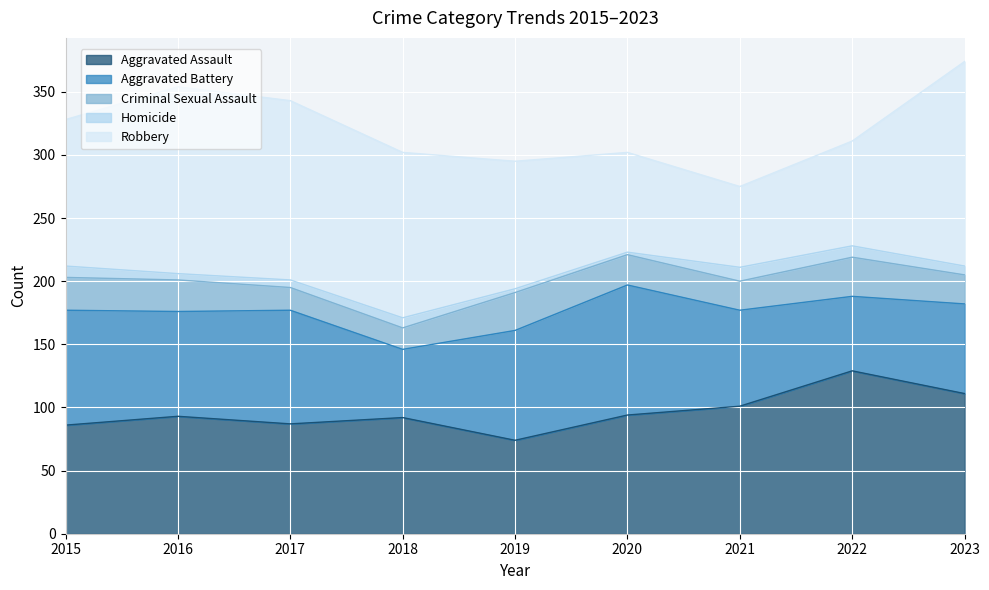

What is the greatest value displayed?

162